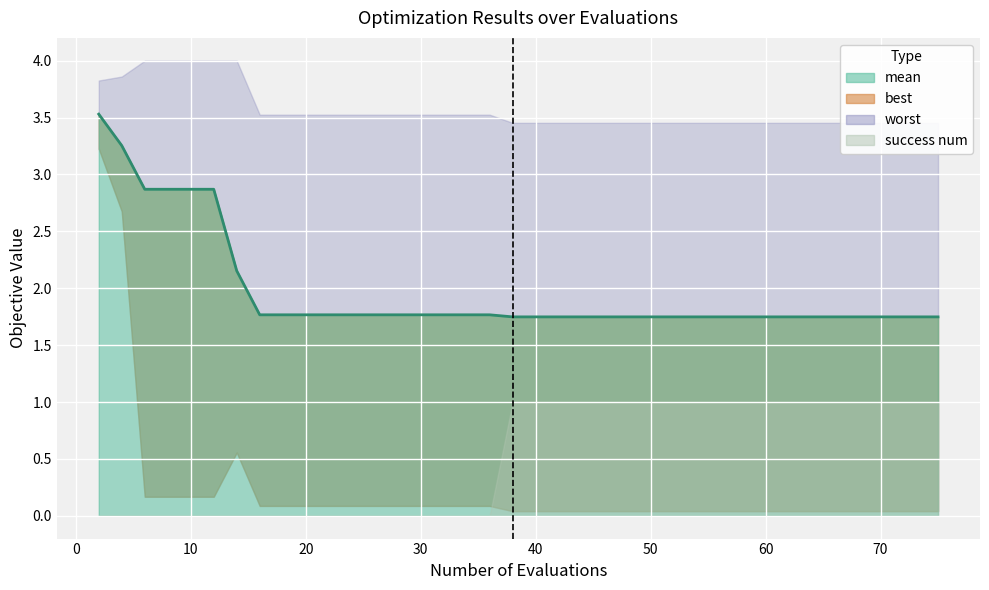

Is it true that best equals 0.1 at 12?

False